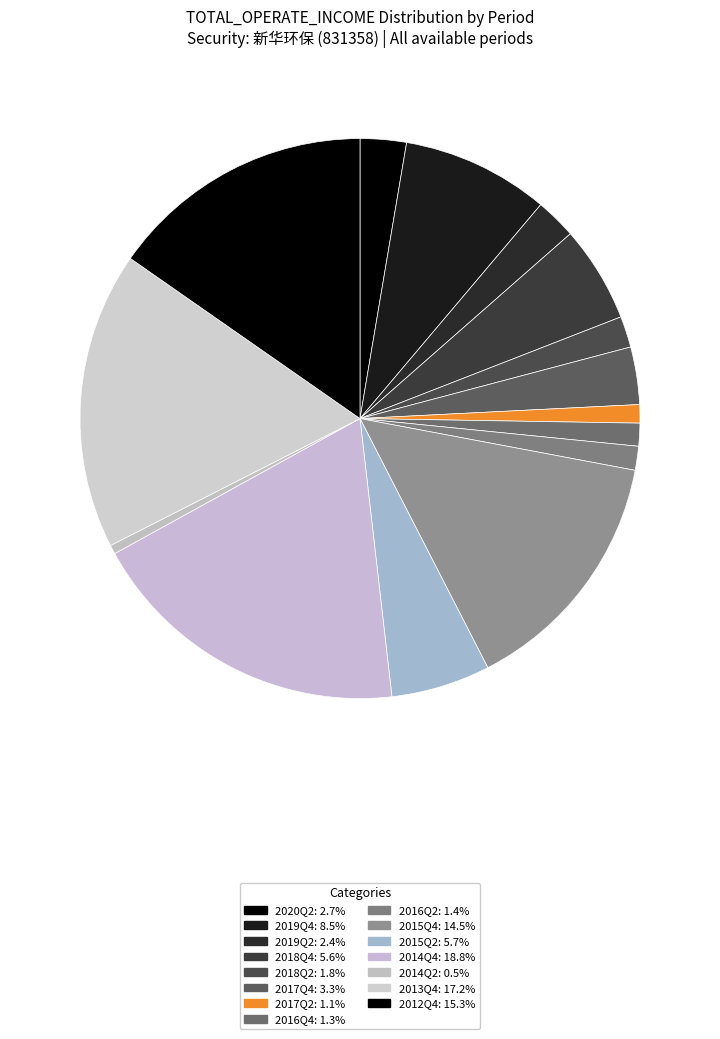

The 2016Q2 slice represents 9% of the pie. True or false?

False